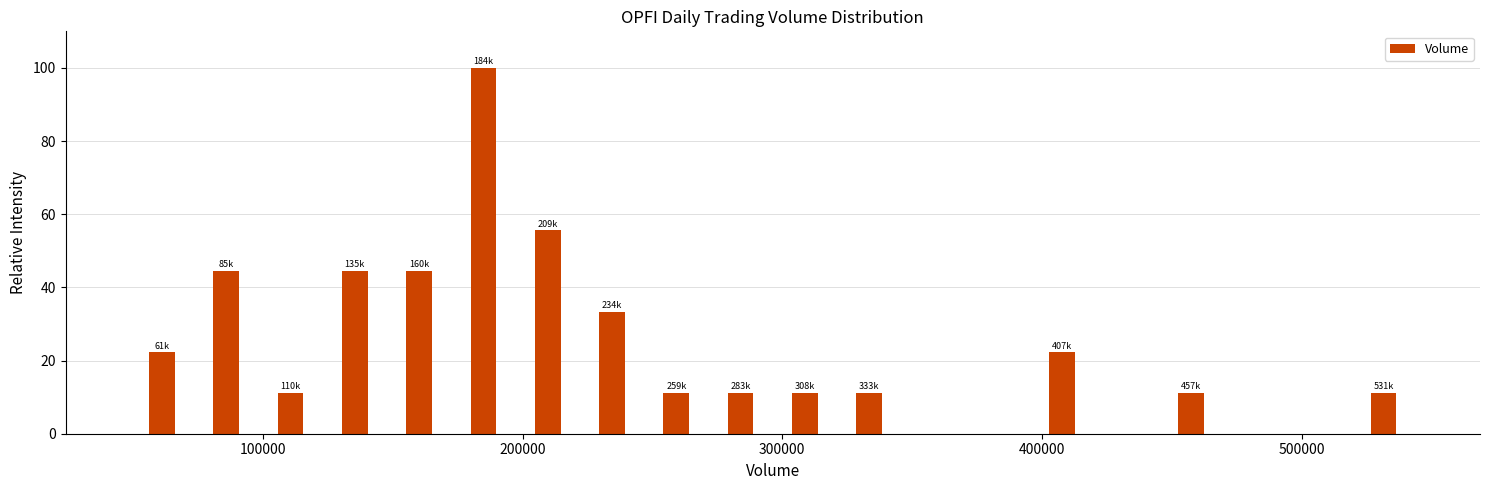

Around what value on the x-axis is the tallest bar? Give the approximate position of its centre, as read against the axis.

180000